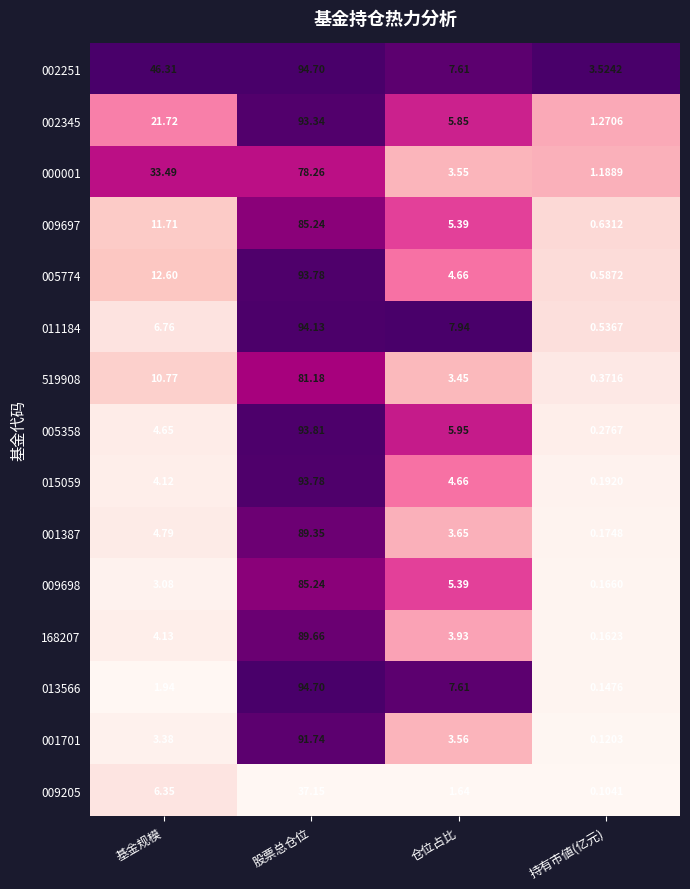

List the labels in order of 015059 value, largest first.

股票总仓位, 仓位占比, 基金规模, 持有市値(亿元)